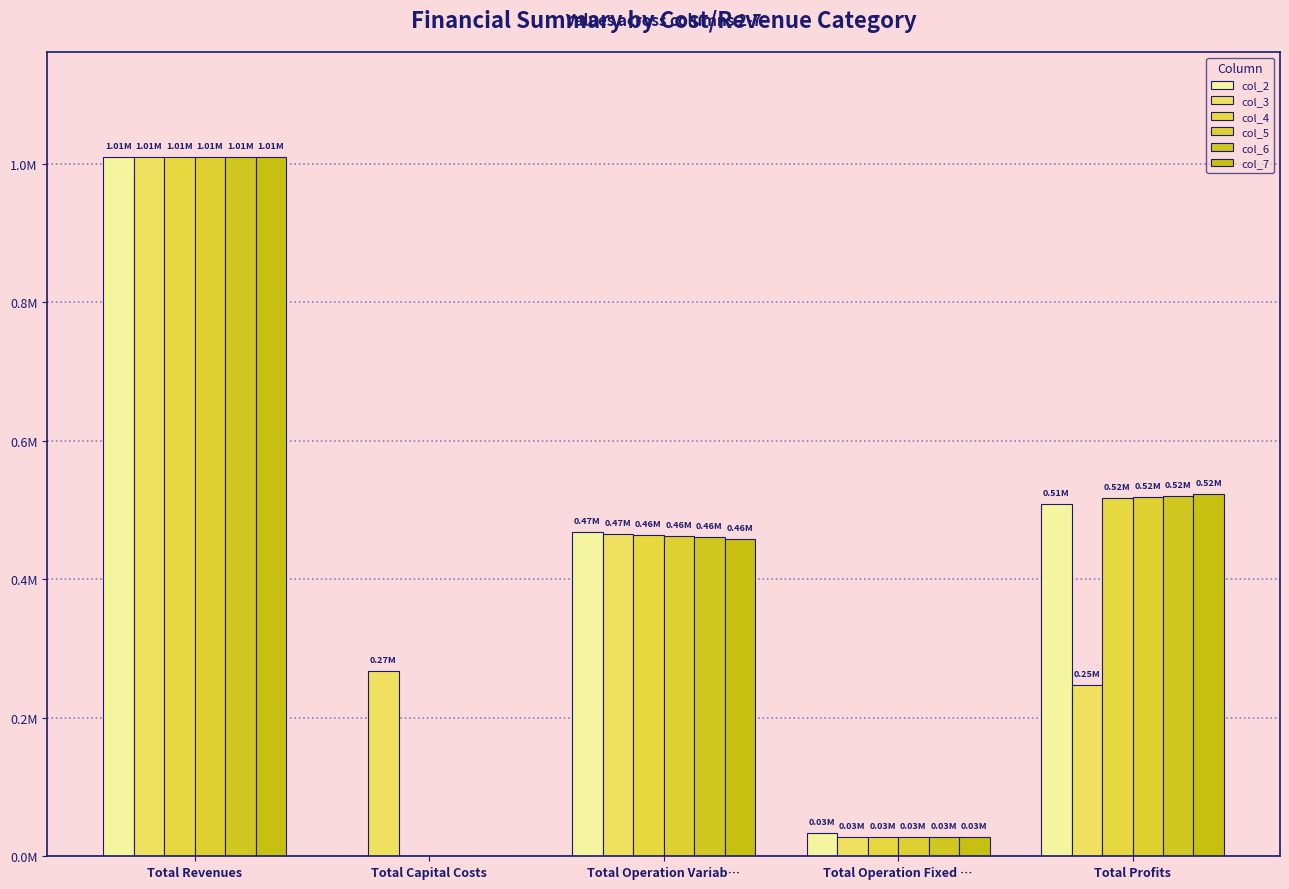

At how many categories does at least one series exceed 423374?

3